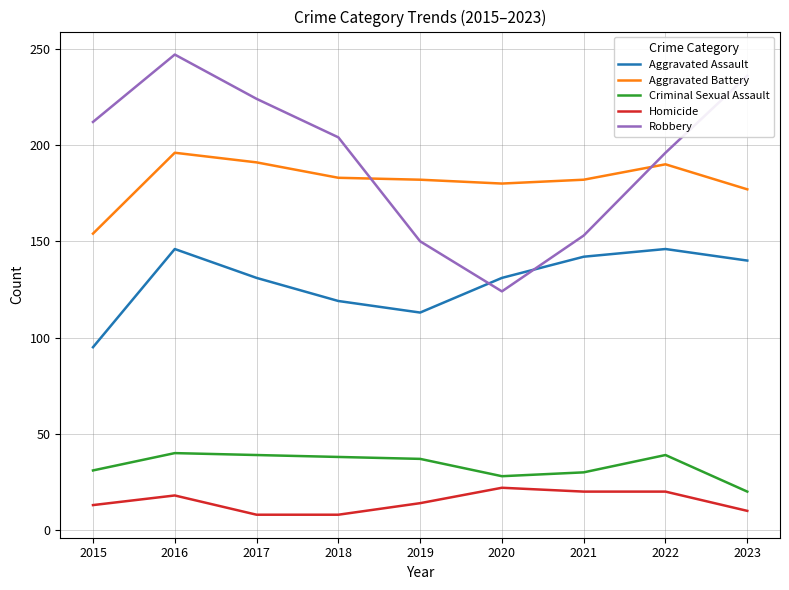

What is the difference between the Aggravated Battery values at 2017 and 2018?

8